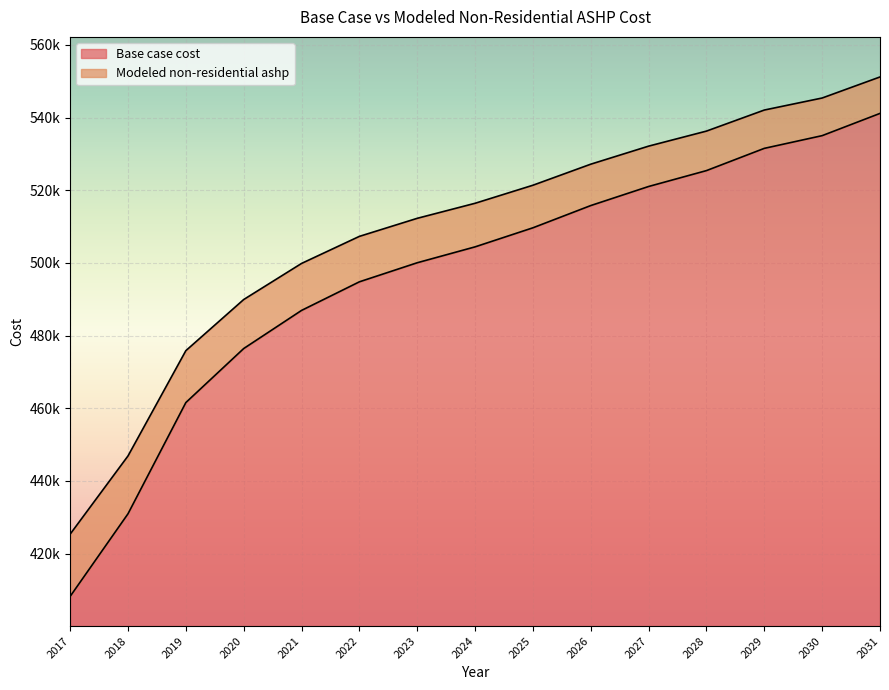

Does the chart display data point markers on the line(s)?

No